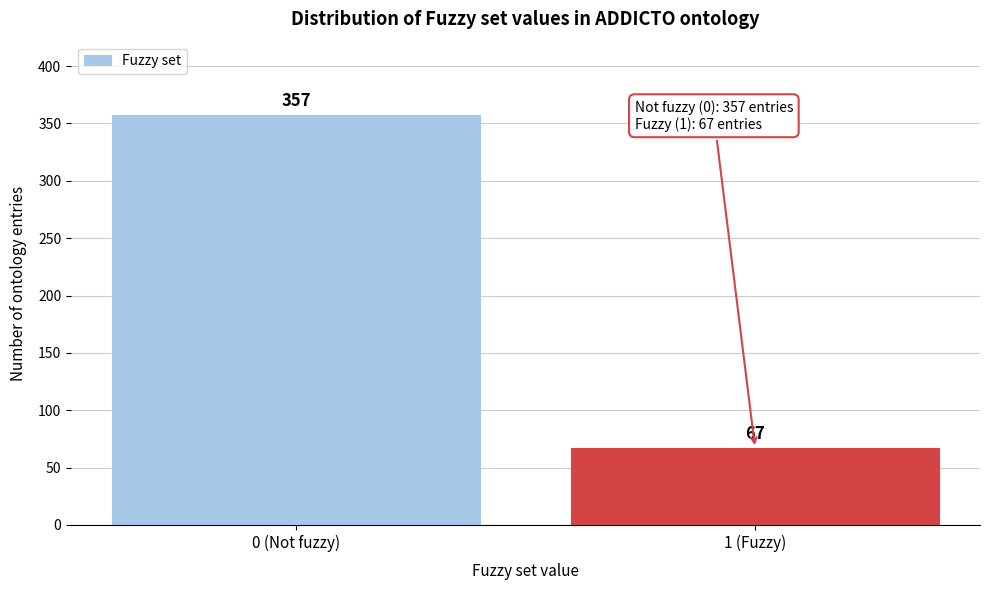

Reading left to right, transcribe all the data shown in this chart.

357	67